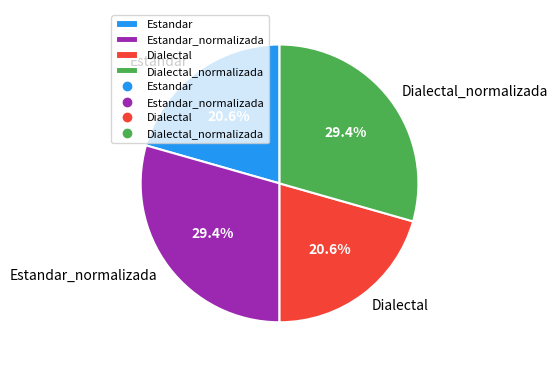

Combined, what portion of the pie is Estandar_normalizada and Dialectal?

50.0%